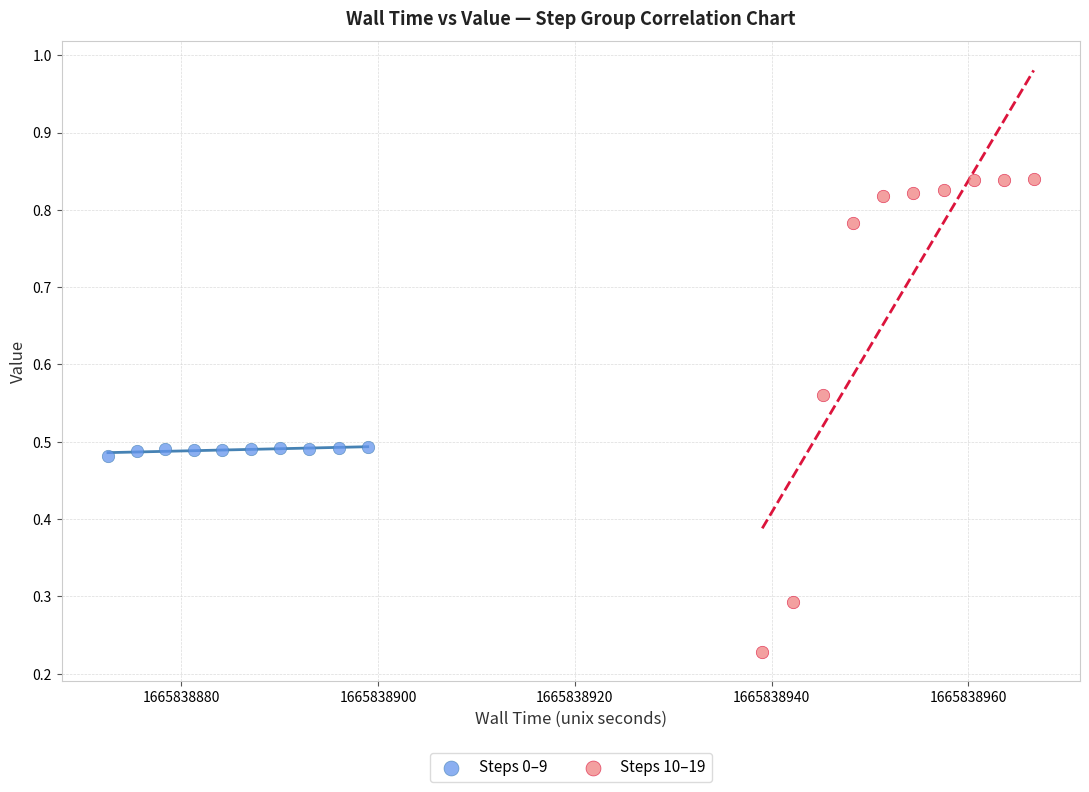

Which series has the largest Y range (max minus min)?

Steps 10–19